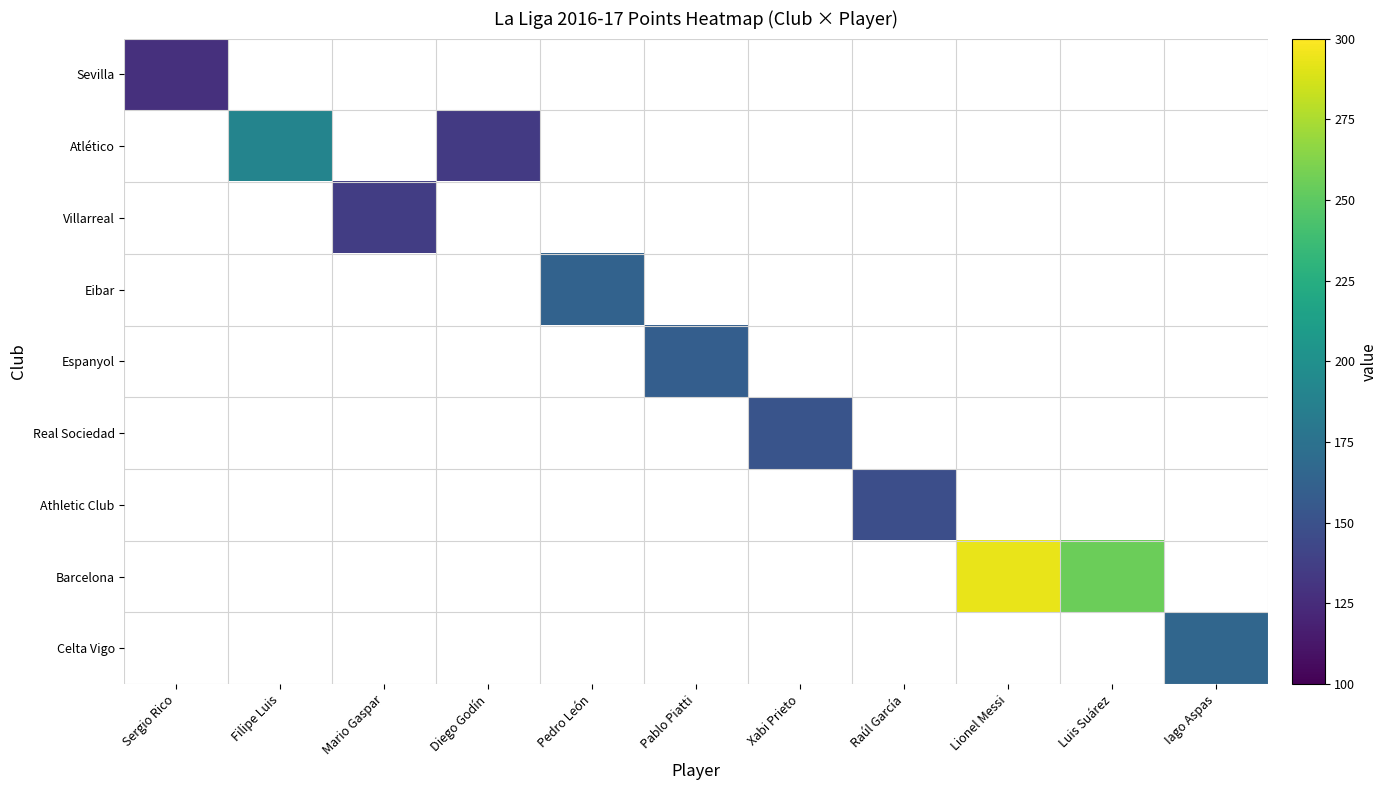

Which series has the largest range (max minus min)?

Barcelona